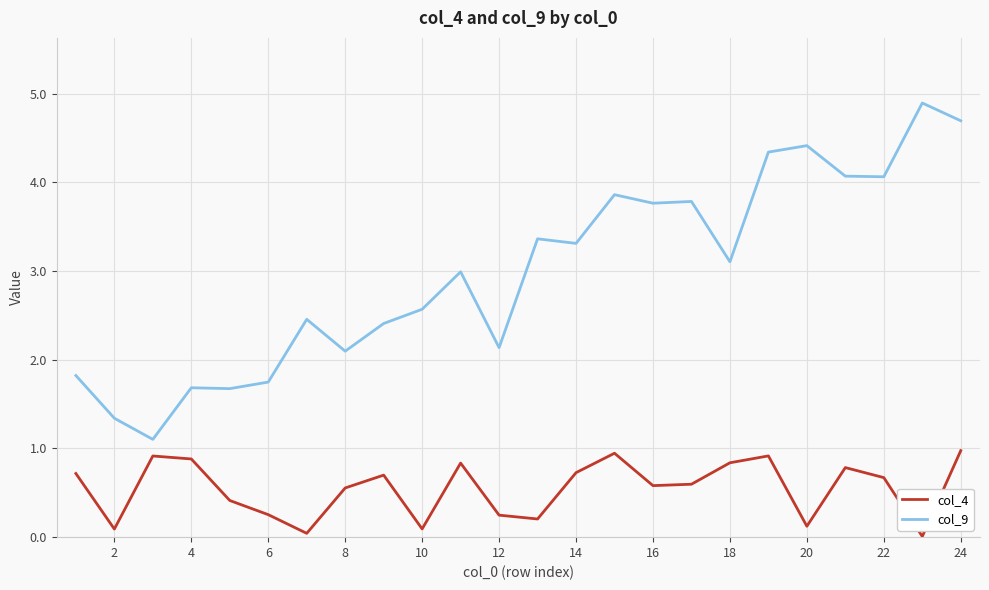

What is the greatest value displayed?

4.9